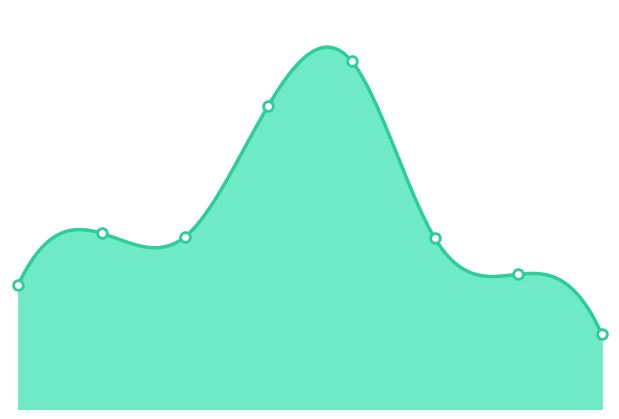

Where does the data first go above 101?

1